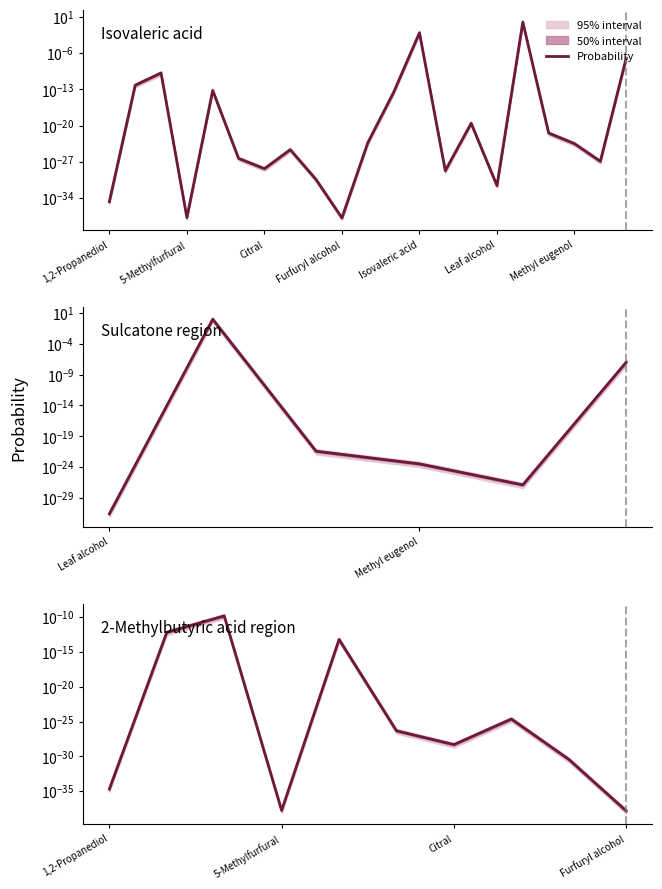

List the labels in order of value, largest first.

Linalyl acetate, Isovaleric acid, Sulcatone, 2-Methylbutyric acid, 1,8-Cineole, Benzyl acetate, Isopentyl acetate, Leaf acetate, L-Menthone, Geraniol, Methyl eugenol, Citronellal, cis-Jasmone, Nerolidol, Citral, Lactic acid, Eugenol, Leaf alcohol, 1,2-Propanediol, 5-Methylfurfural, Furfuryl alcohol